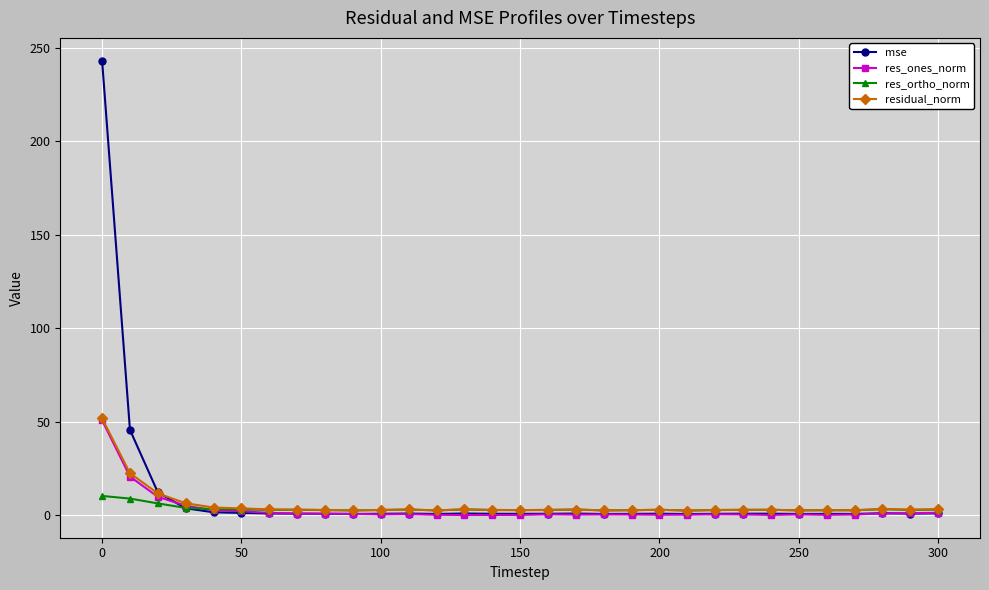

Which series has the largest range (max minus min)?

mse